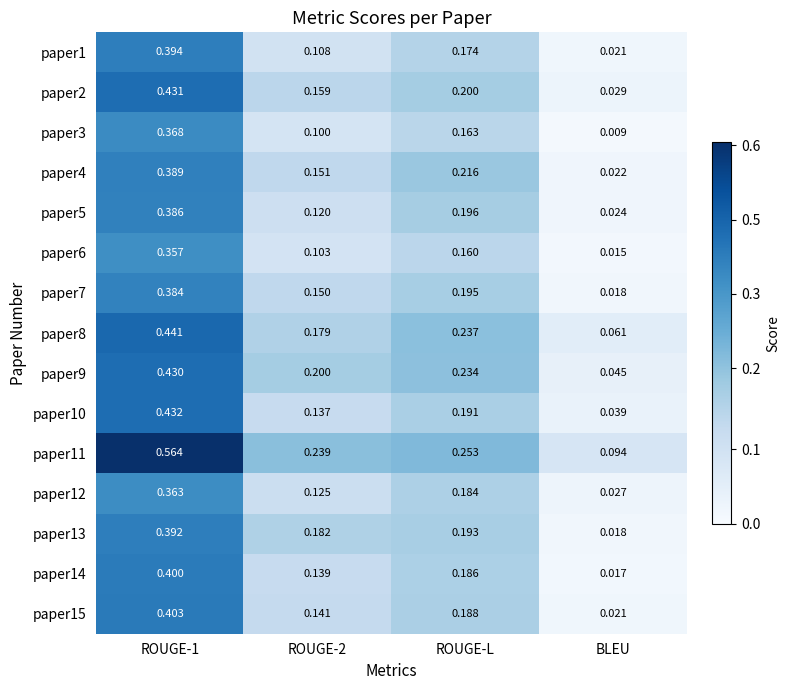

Where is paper3 nearest to the value 0?

BLEU